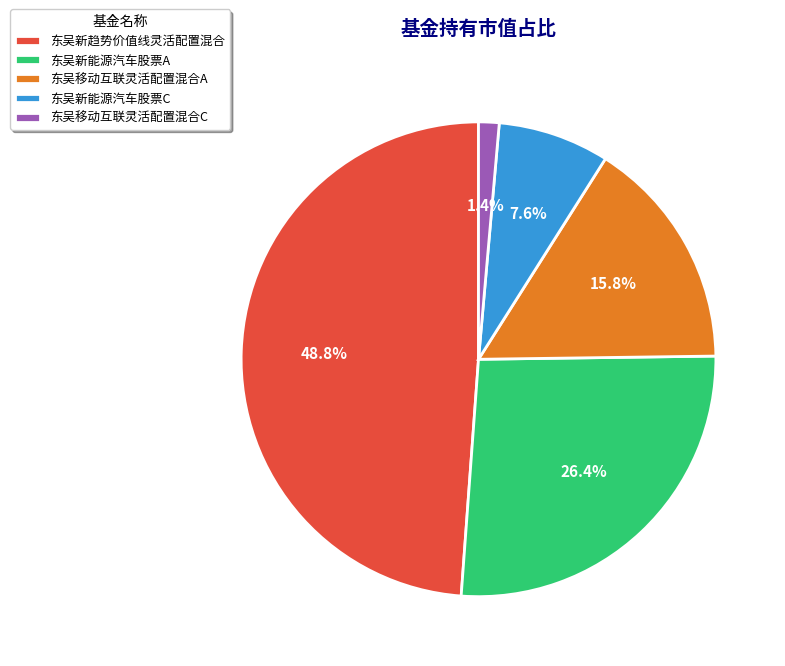

To the nearest percent, what portion does 东吴新趋势价值线灵活配置混合 represent?

49%